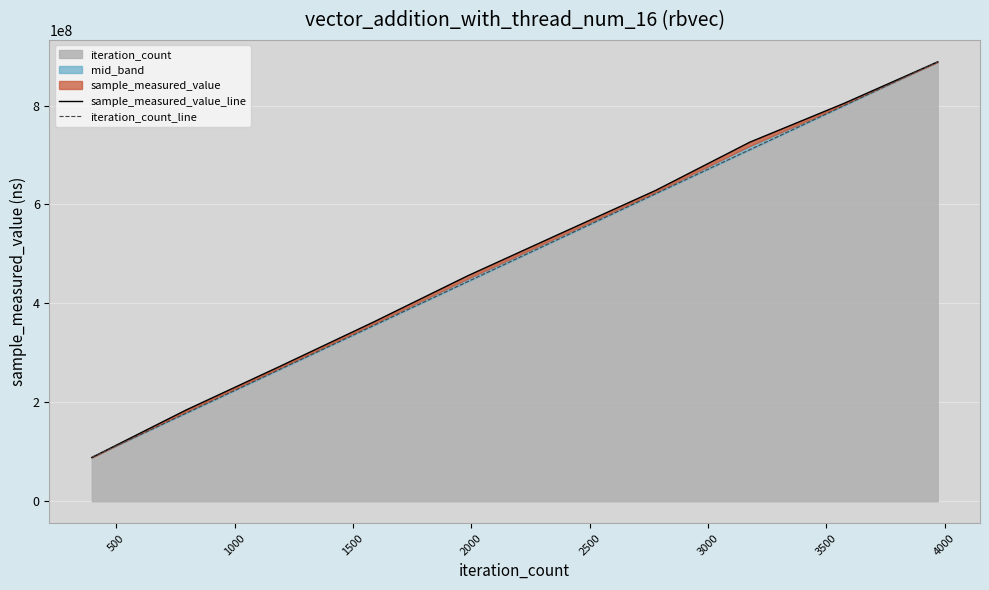

What is the value of the iteration_count_line point at the 4th from the left?

355332878.4